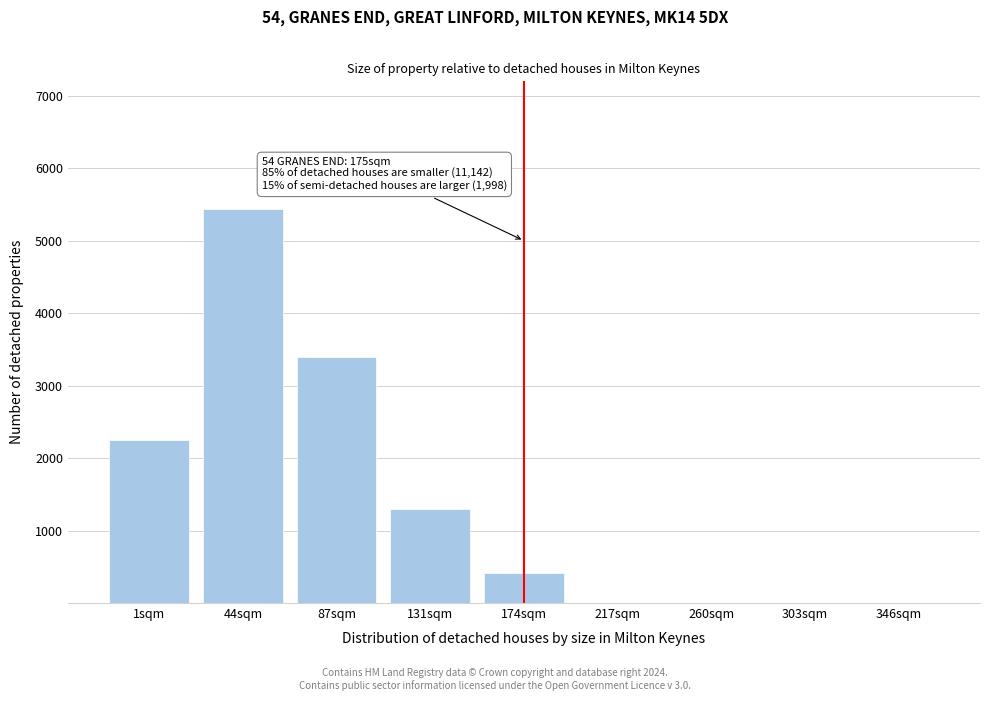

Reading right to left, what are all the values shown in this chart?

346sqm=0	303sqm=0	260sqm=0	217sqm=0	174sqm=421	131sqm=1298	87sqm=3401	44sqm=5432	1sqm=2254